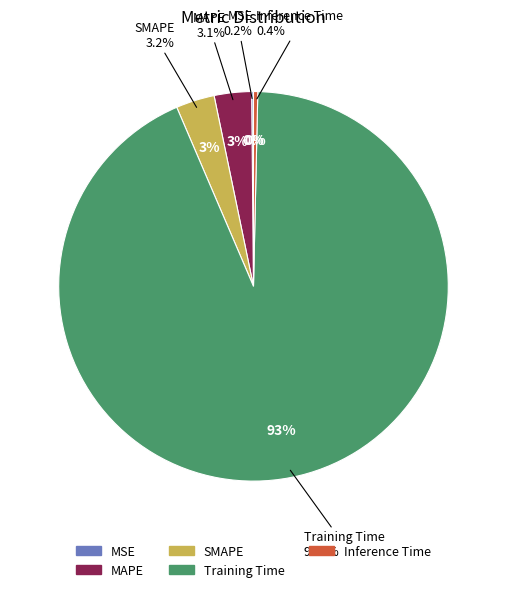

Does any single category account for the majority?

Yes